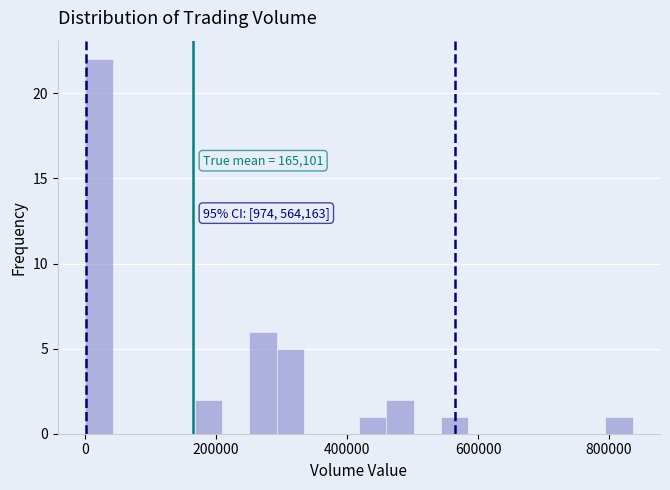

Around what value on the x-axis is the tallest bar? Give the approximate position of its centre, as read against the axis.

20000